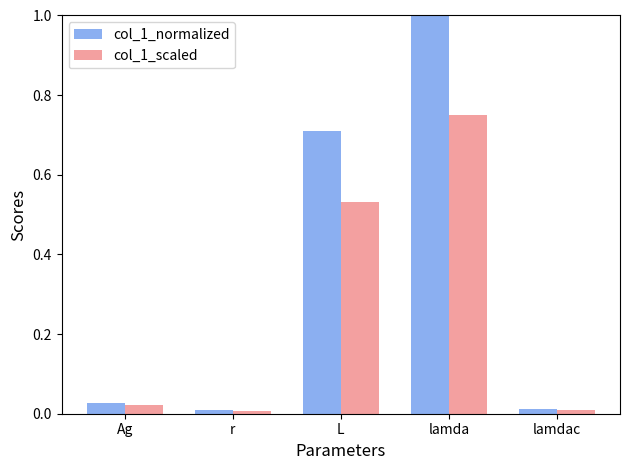

At how many categories does at least one series exceed 0?

5